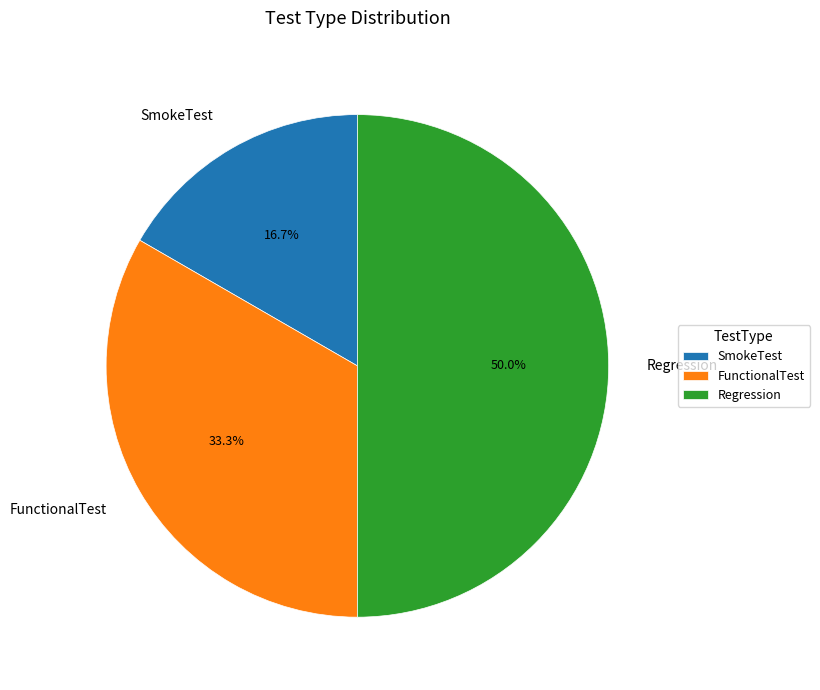

To the nearest percent, what is the difference between the Regression and SmokeTest slice percentages?

33%